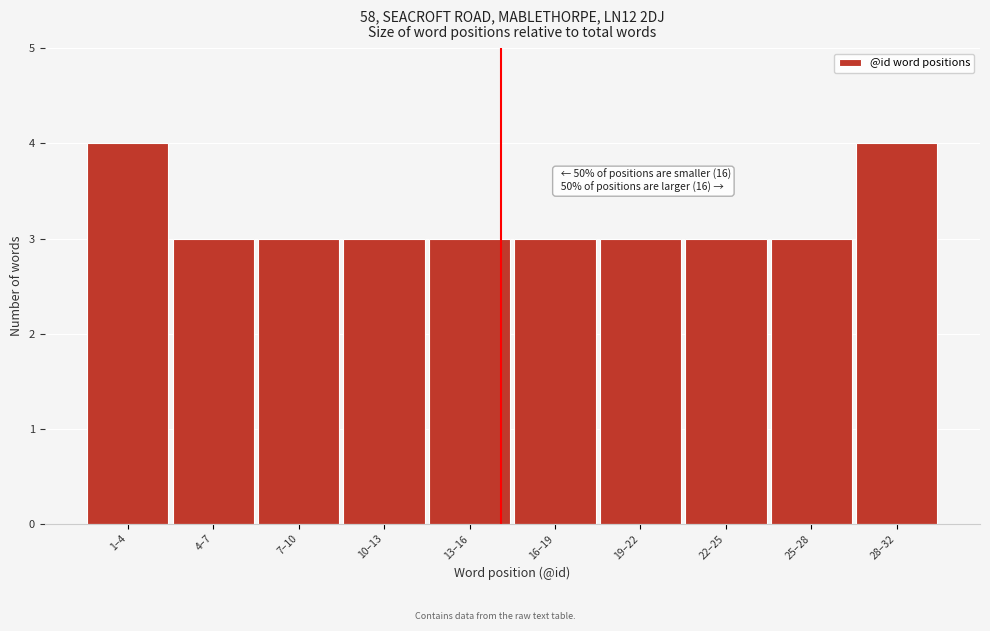

Reading left to right, extract all data points from this chart.

1–4=4	4–7=3	7–10=3	10–13=3	13–16=3	16–19=3	19–22=3	22–25=3	25–28=3	28–32=4